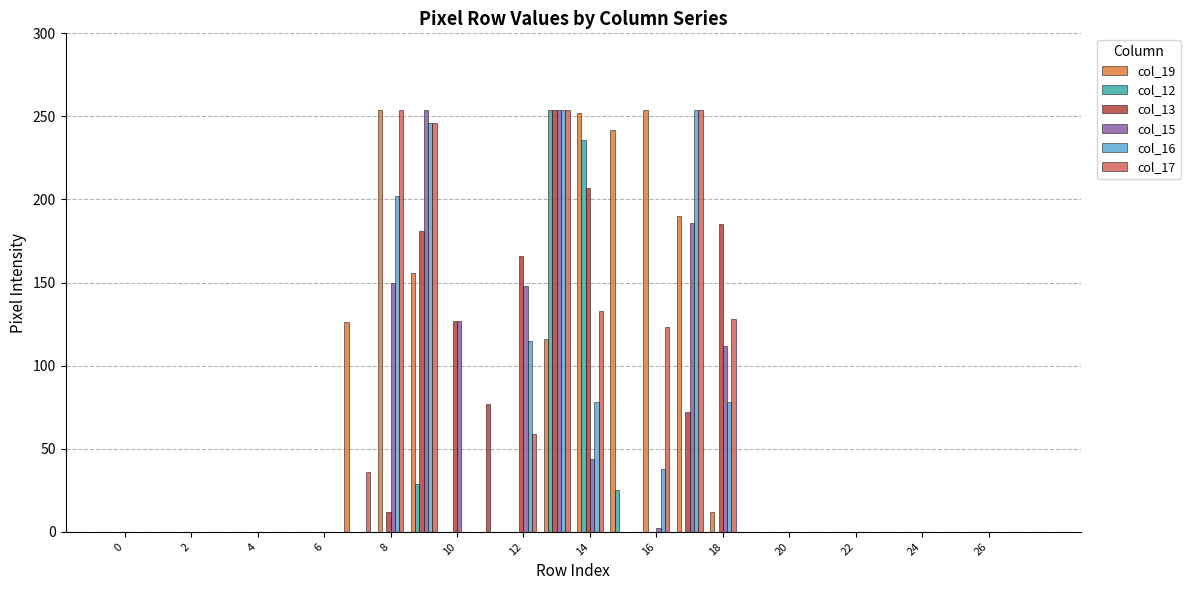

What is the maximum value for col_19?

254